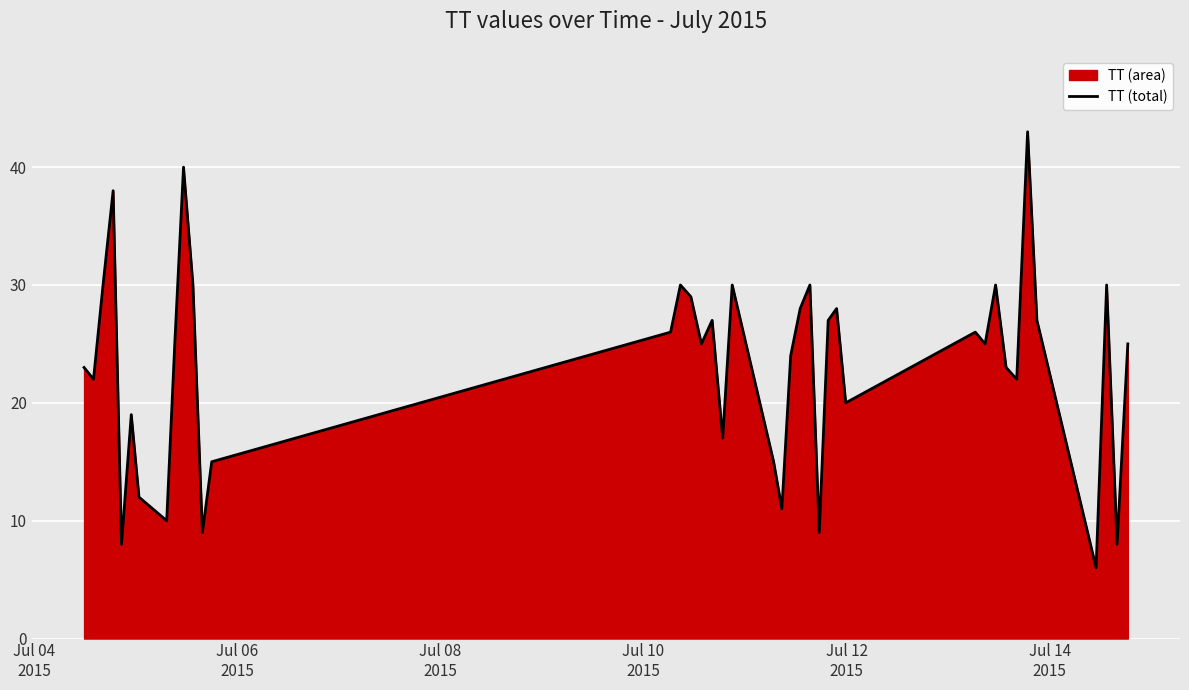

What is the greatest value displayed?

43